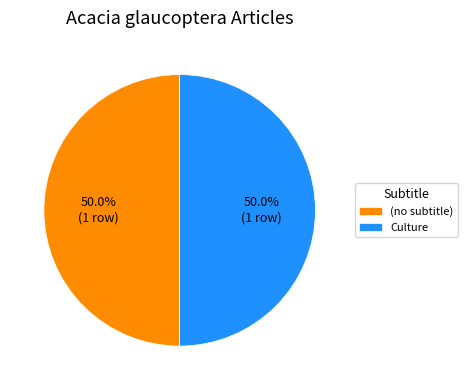

Approximately how many times larger is the value at (no subtitle) compared to Culture?

1.0